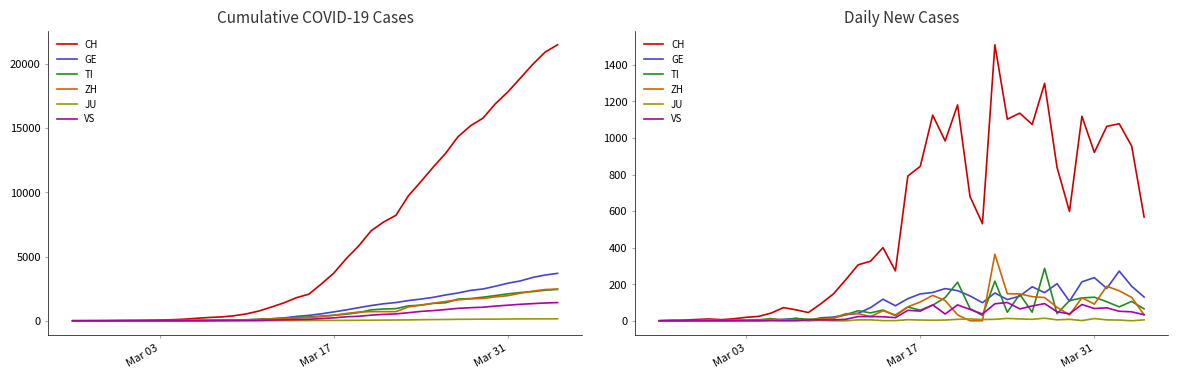

How many times do GE and JU cross each other?

2